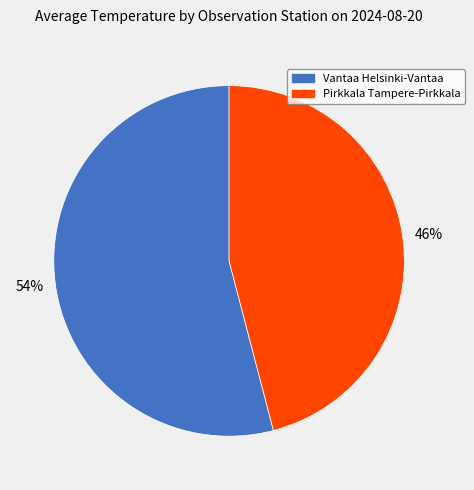

Is there a majority slice in this chart?

Yes